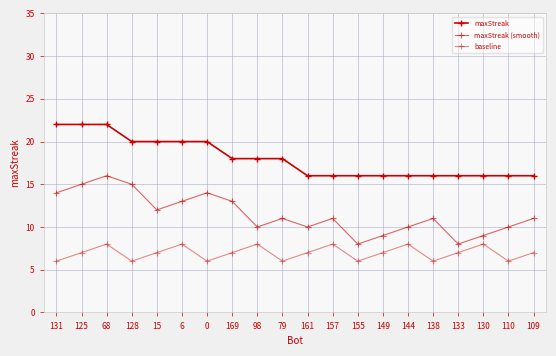

Is the value of maxStreak (smooth) at 131 greater than the value of maxStreak at 0?

No